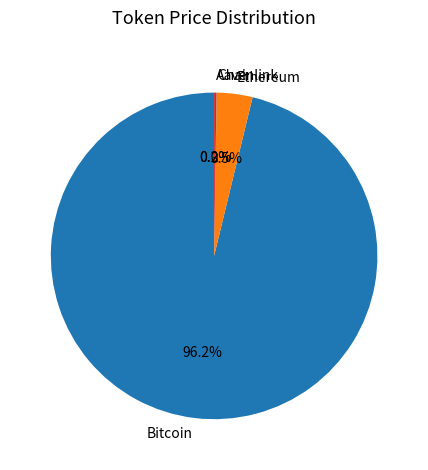

How much of the chart is everything except Ethereum?

96.5%